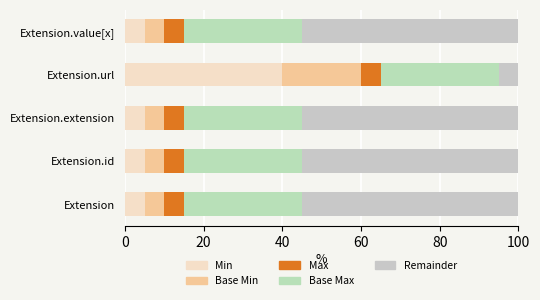

Count the number of categories in the chart.

5